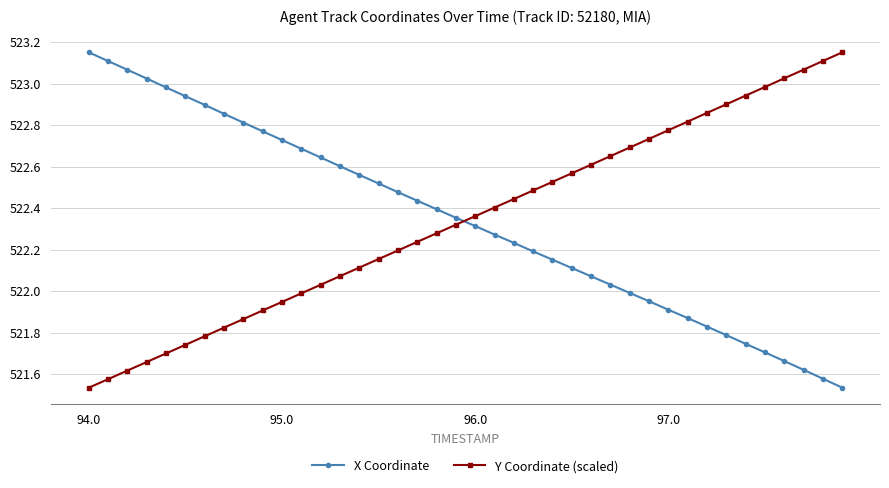

What is the sum of all Y Coordinate (scaled) values?

20893.7